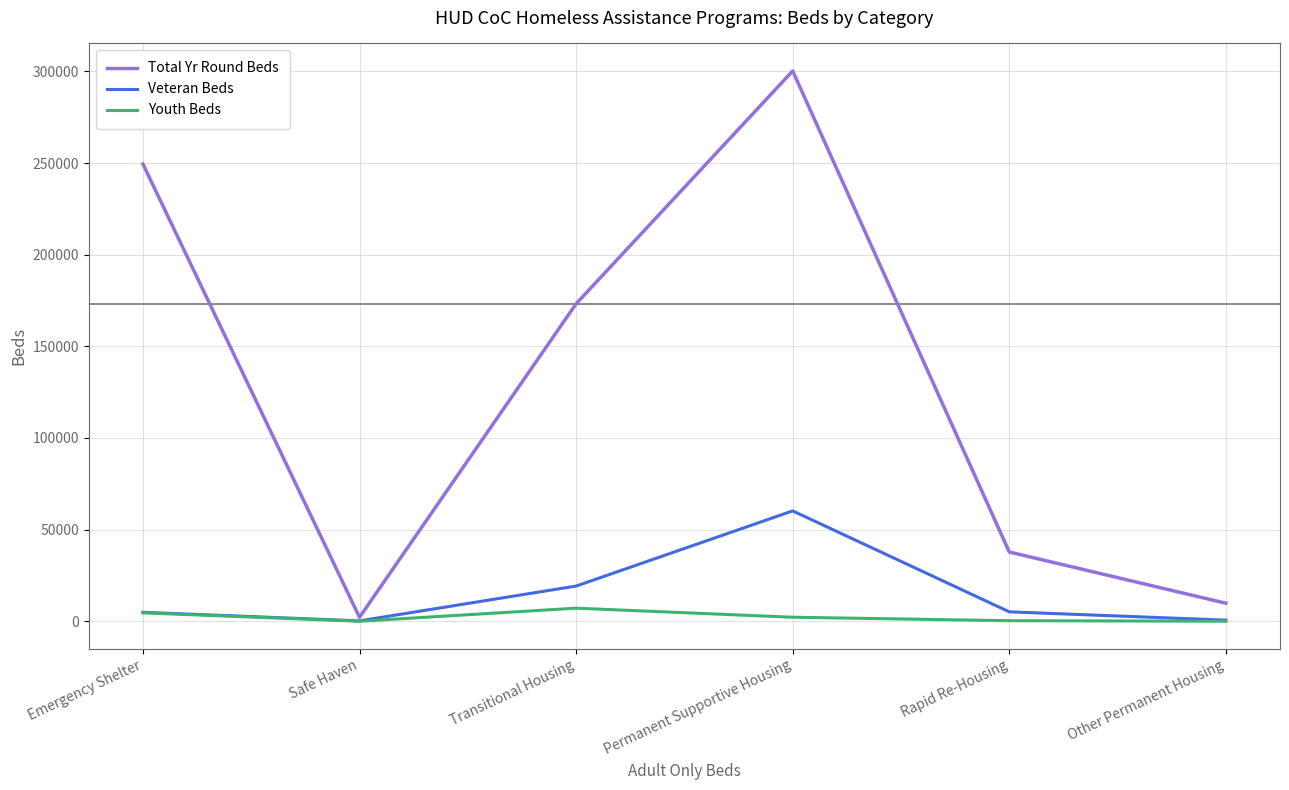

What is the difference between the Youth Beds values at Other Permanent Housing and Transitional Housing?

7124